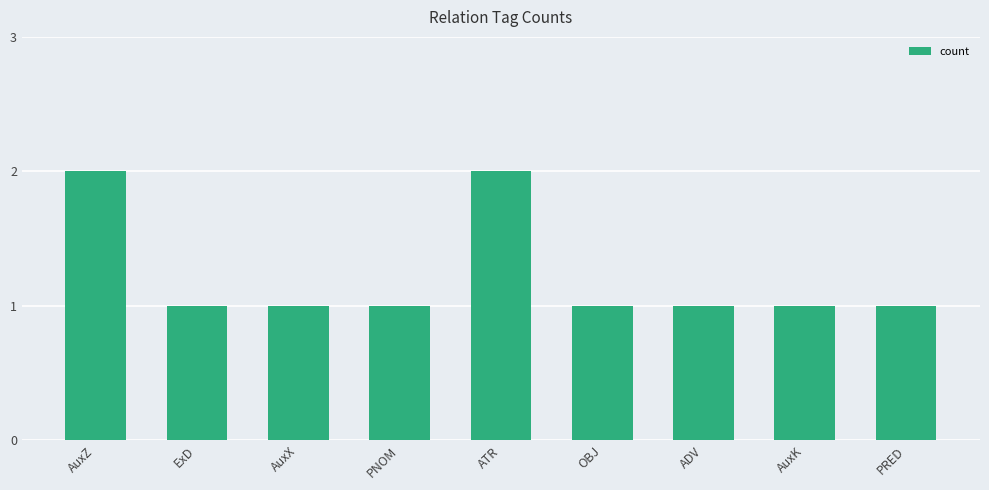

What is the label of the 6th bar from the left?

OBJ